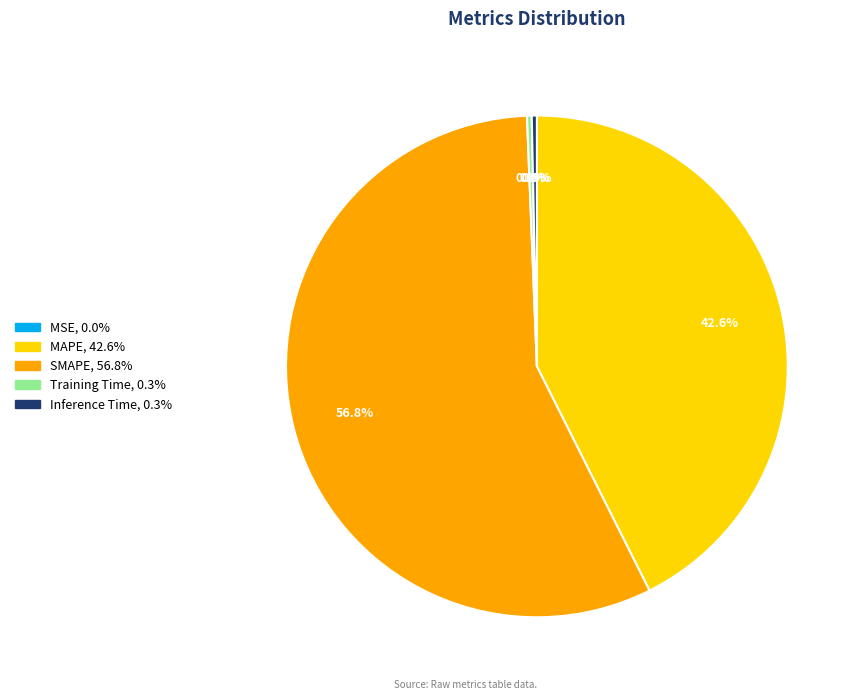

Is there any slice that represents more than half of the pie?

Yes